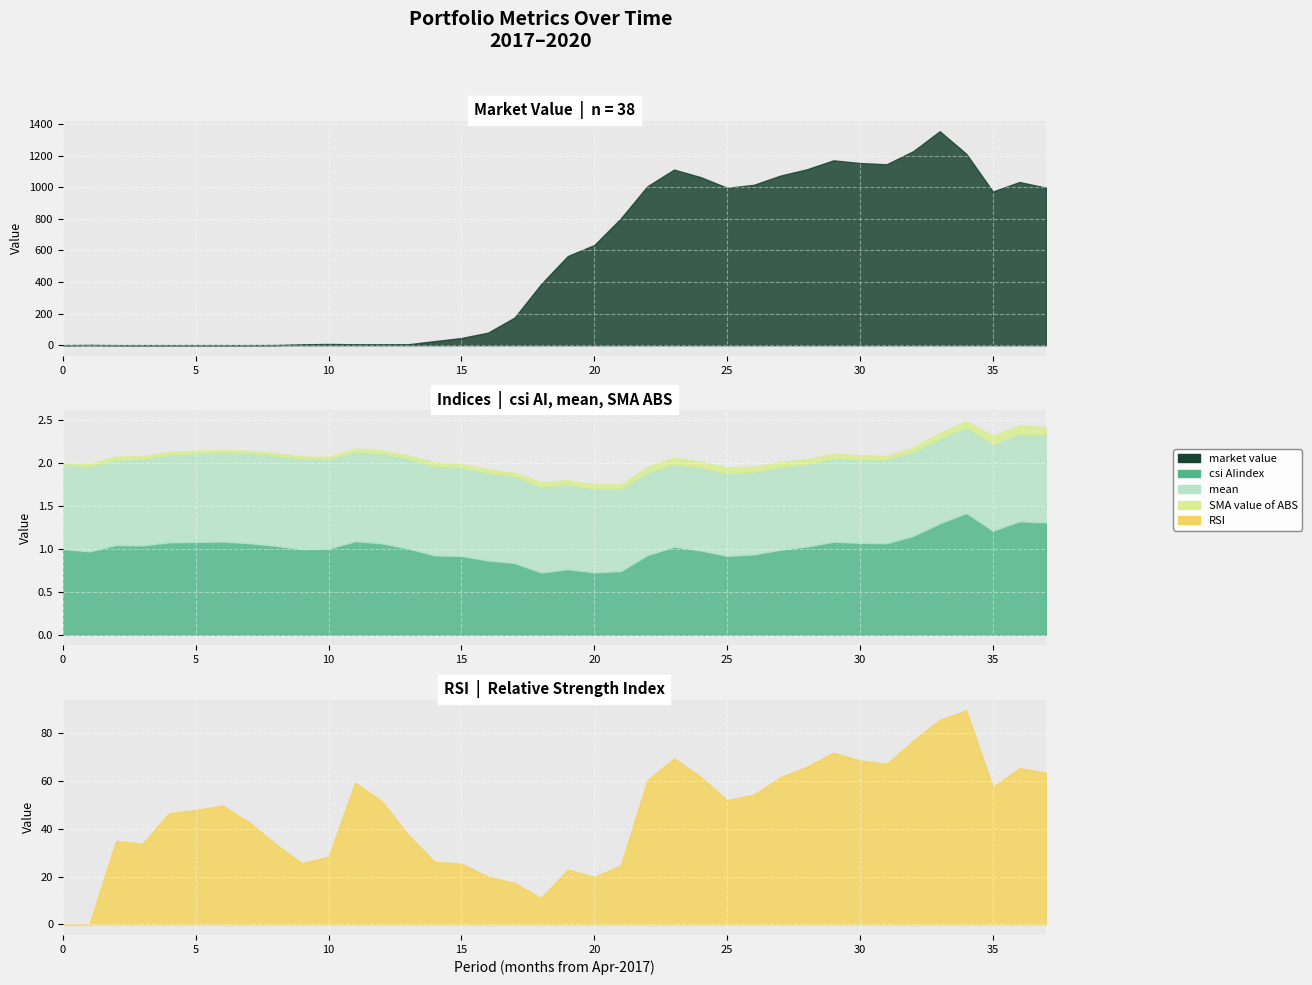

What is the sum of all market value values?

20401.1